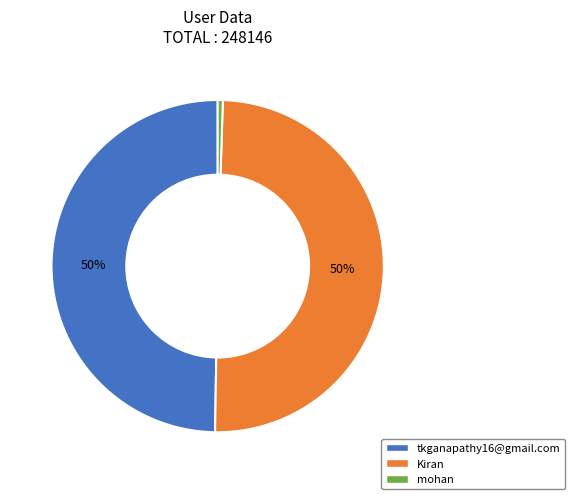

Which has a higher value, tkganapathy16@gmail.com or mohan?

tkganapathy16@gmail.com